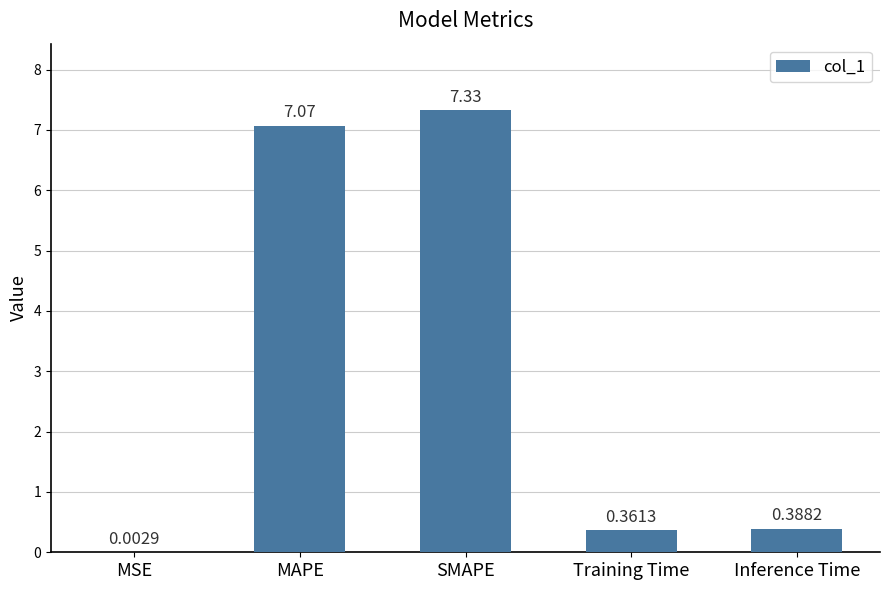

What is the sum of the values at SMAPE and MAPE?

14.4